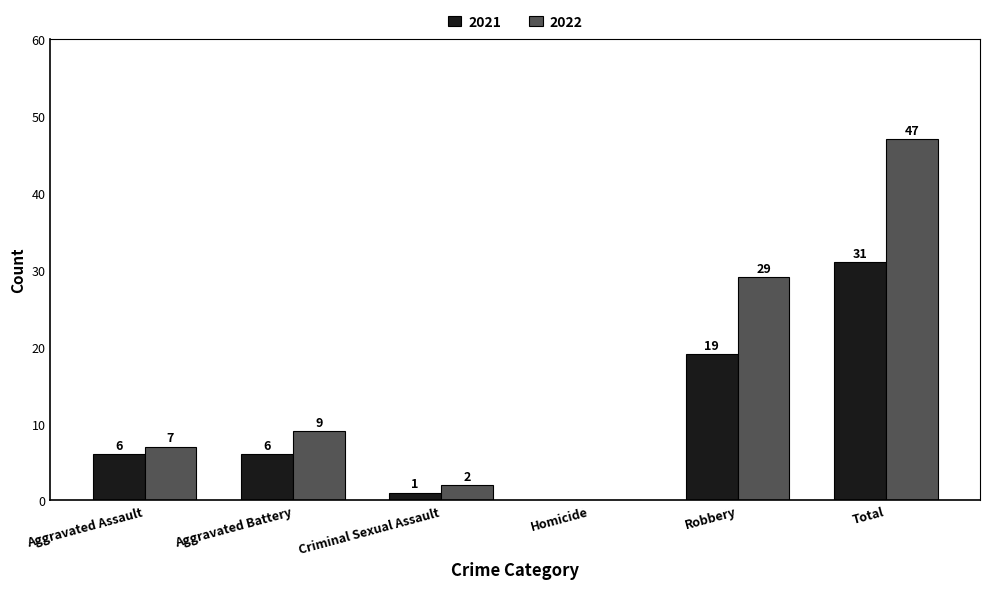

Reading right to left, list all the values displayed in this chart.

2021: Total=31	Robbery=19	Homicide=0	Criminal Sexual Assault=1	Aggravated Battery=6	Aggravated Assault=6
2022: Total=47	Robbery=29	Homicide=0	Criminal Sexual Assault=2	Aggravated Battery=9	Aggravated Assault=7